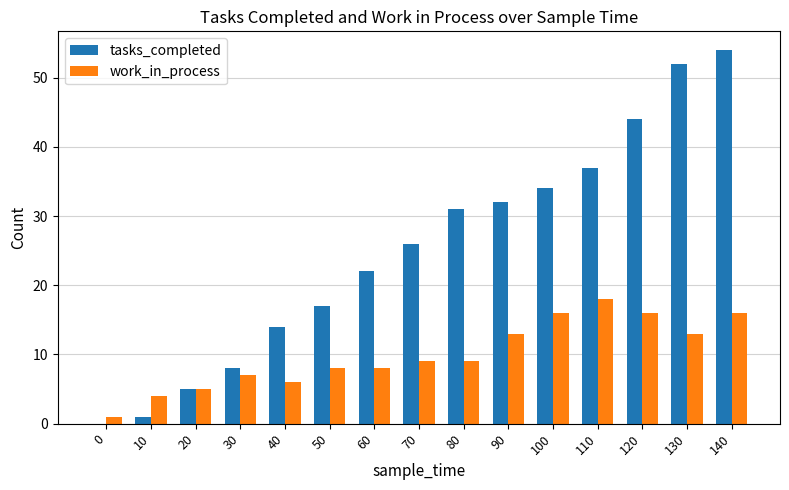

Reading left to right, extract all data points from this chart.

tasks_completed: 0=0	10=1	20=5	30=8	40=14	50=17	60=22	70=26	80=31	90=32	100=34	110=37	120=44	130=52	140=54
work_in_process: 0=1	10=4	20=5	30=7	40=6	50=8	60=8	70=9	80=9	90=13	100=16	110=18	120=16	130=13	140=16